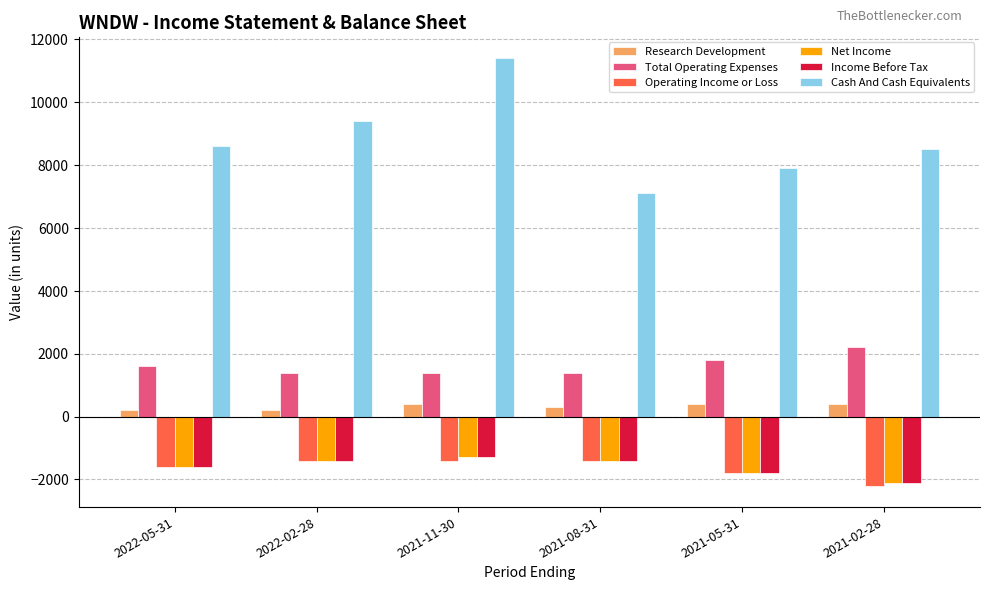

What is the sum of the Income Before Tax values at 2021-08-31 and 2022-05-31?

-3000